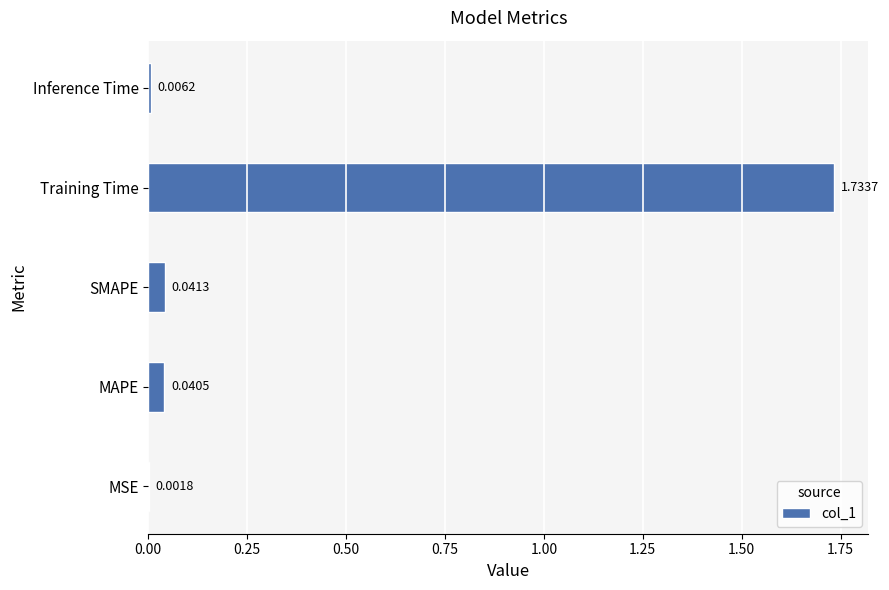

What is the sum of all values?

1.8